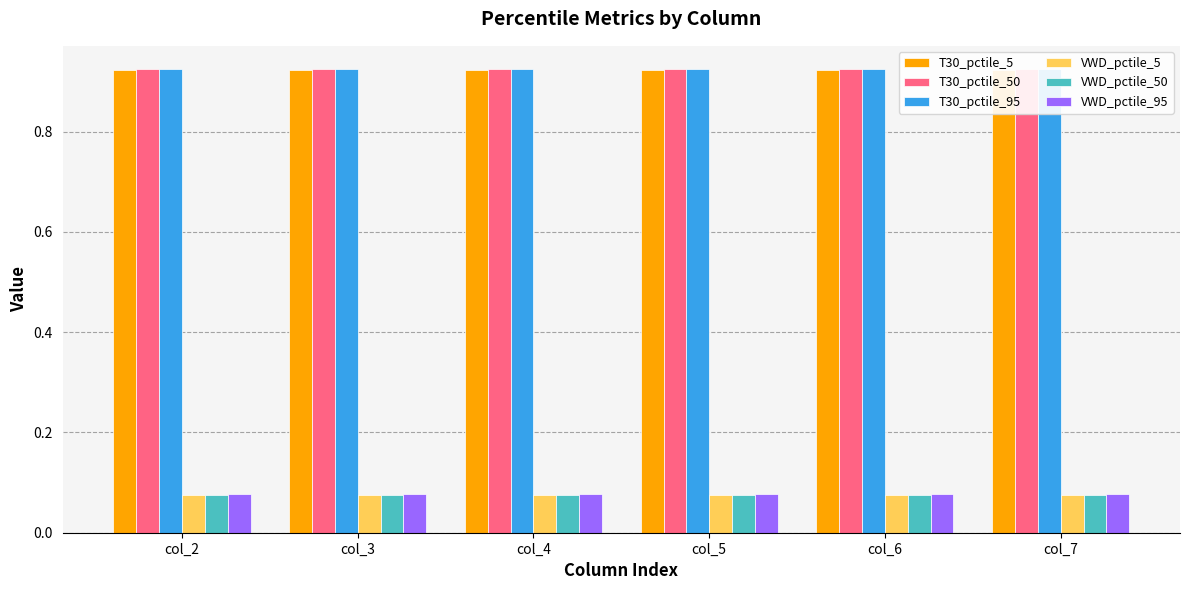

Rank the categories by VWD_pctile_5 value from highest to lowest.

col_2, col_3, col_4, col_5, col_6, col_7